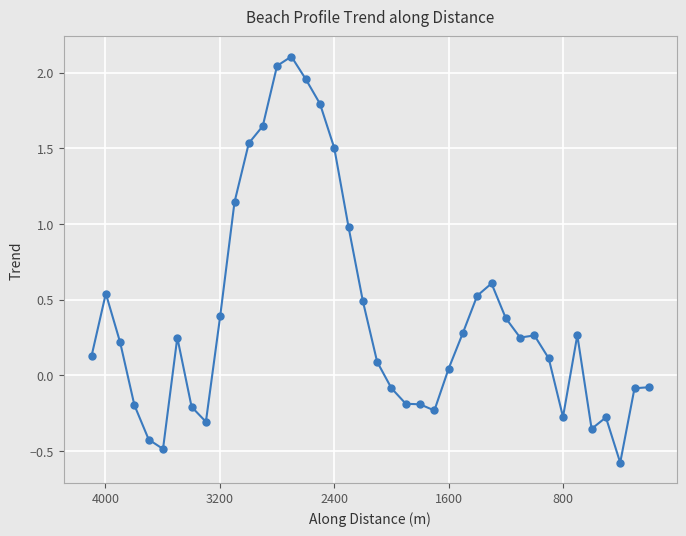

Reading right to left, list all the values displayed in this chart.

-0.1	-0.1	-0.6	-0.3	-0.4	0.3	-0.3	0.1	0.3	0.2	0.4	0.6	0.5	0.3	0.0	-0.2	-0.2	-0.2	-0.1	0.1	0.5	1.0	1.5	1.8	2.0	2.1	2.0	1.6	1.5	1.1	0.4	-0.3	-0.2	0.2	-0.5	-0.4	-0.2	0.2	0.5	0.1